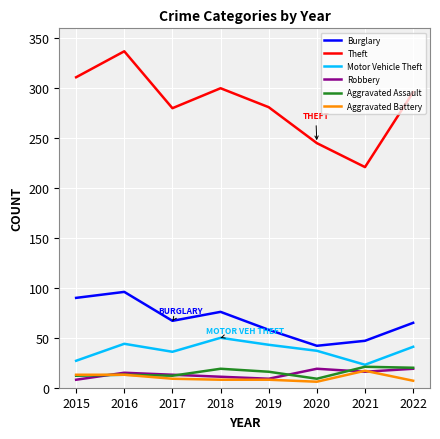

Is the value of Aggravated Assault at 2020 greater than the value of Motor Vehicle Theft at 2016?

No